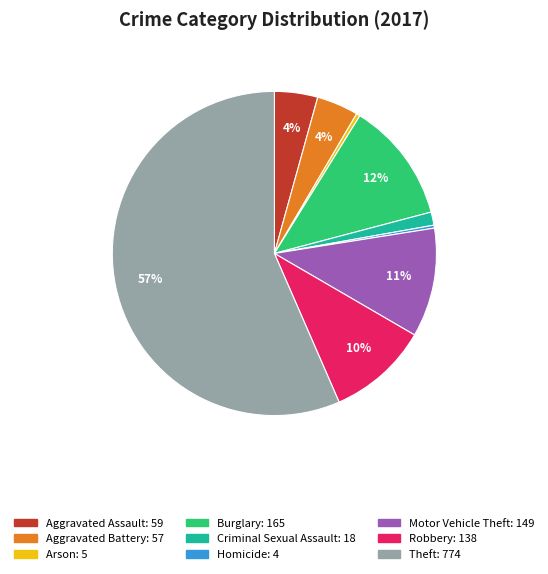

What percentage is the Aggravated Battery slice, to the nearest percent?

4%